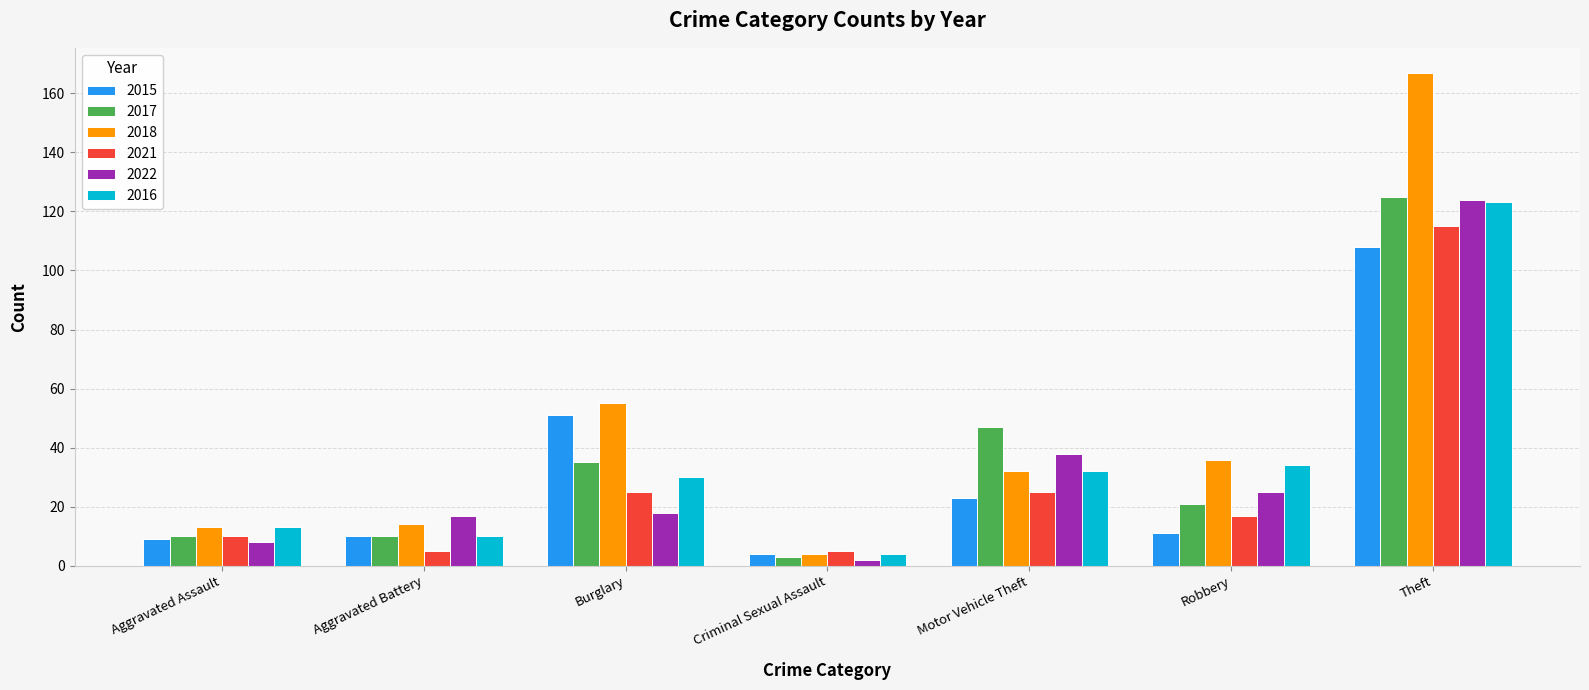

What value does the 2022 series have at Motor Vehicle Theft, to the nearest 50?

50